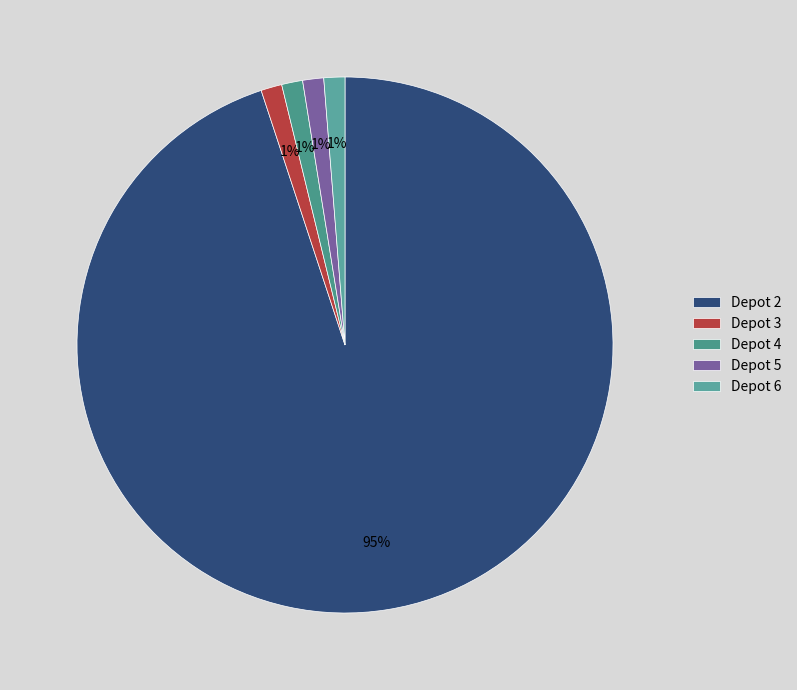

Count the number of slices in the pie.

5